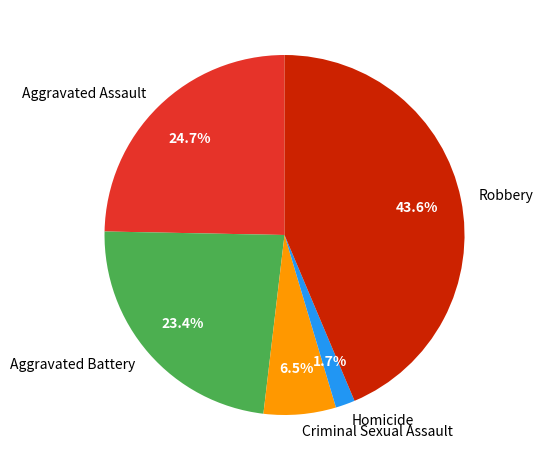

Which slice is the smallest?

Homicide